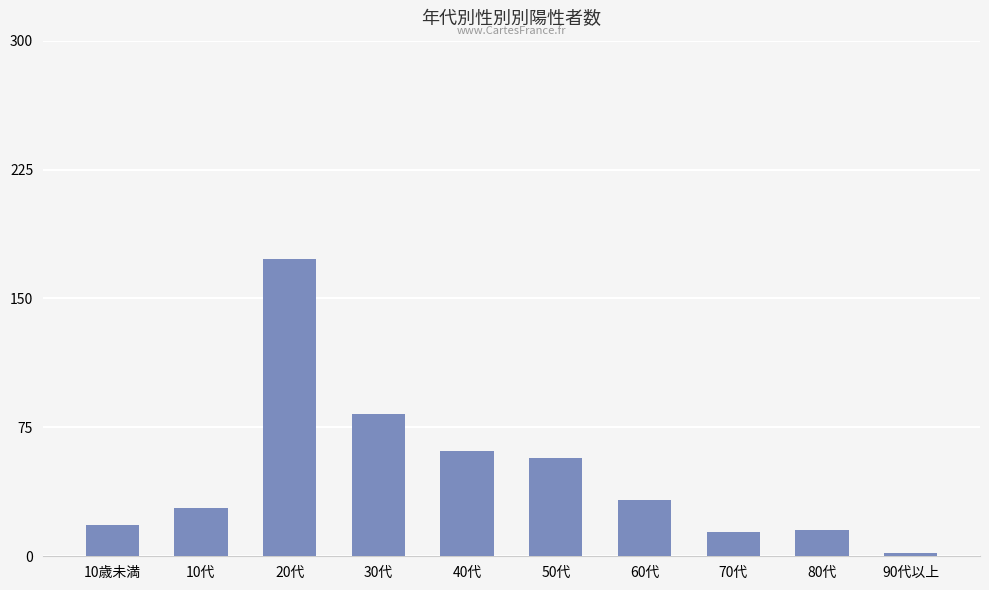

How many values are below 33?

5